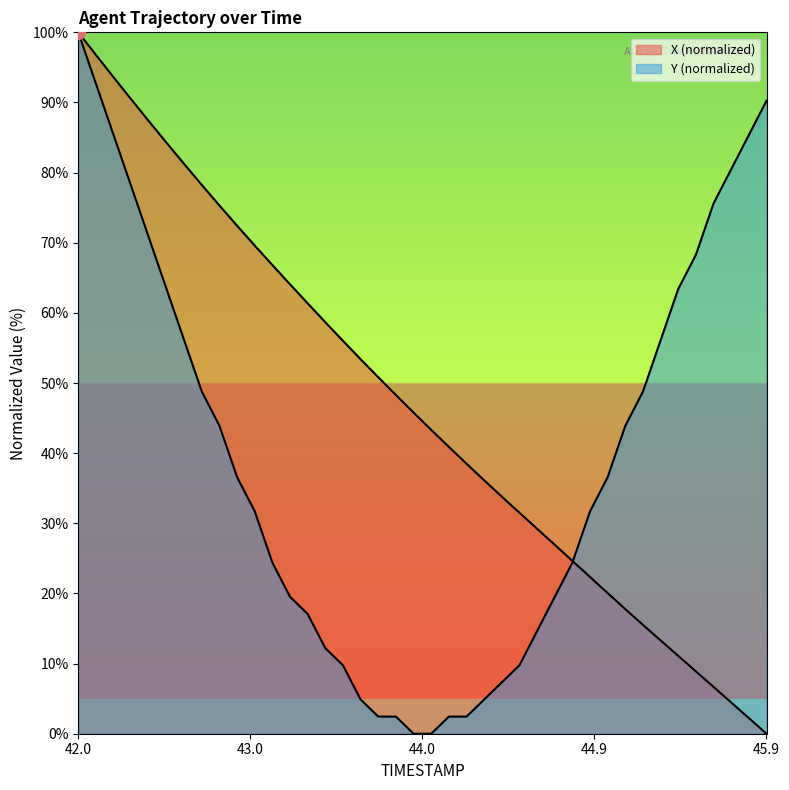

What is the approximate value of Y at 42.9?

36.6